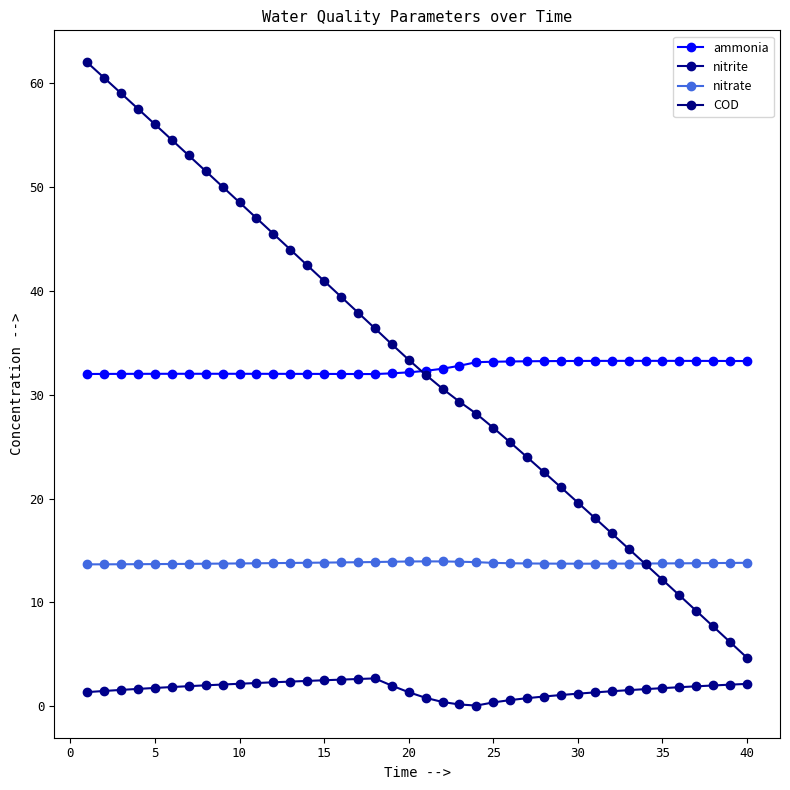

Is this an area chart (filled region under the line)?

No